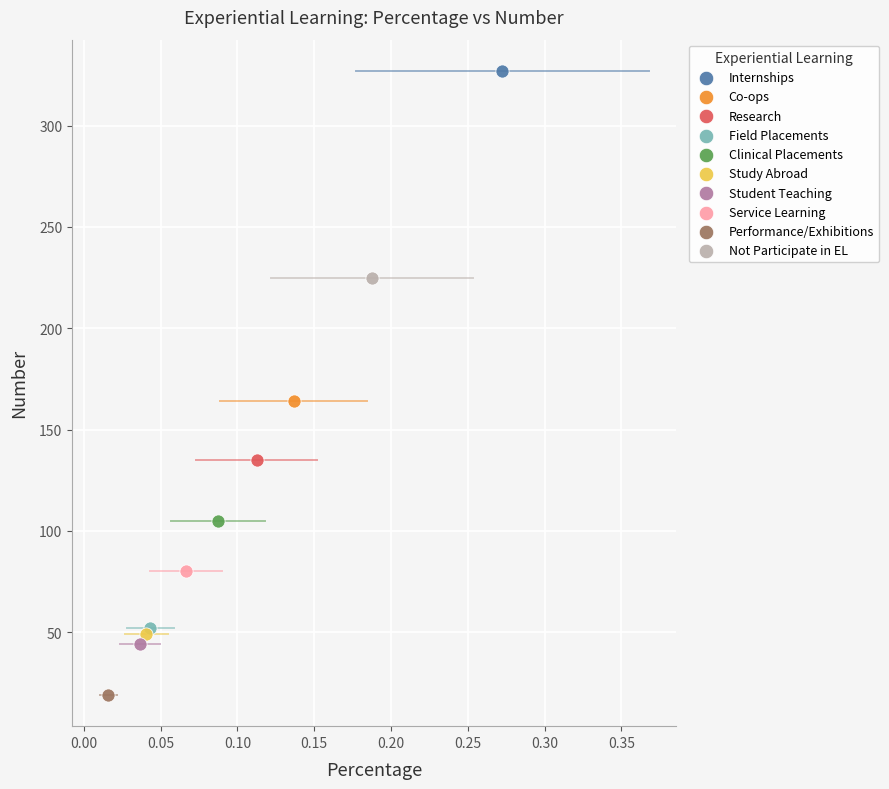

Which series reaches the minimum Y coordinate?

Performance/Exhibitions